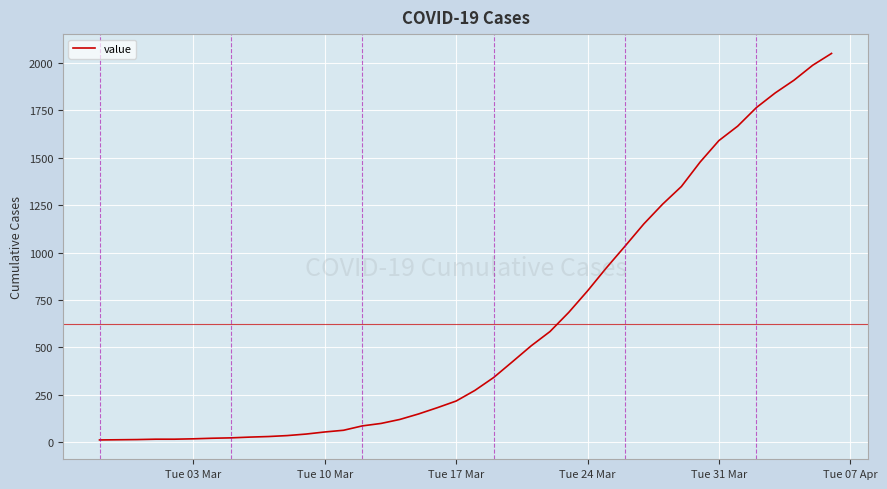

What is the maximum value shown in the chart?

2049